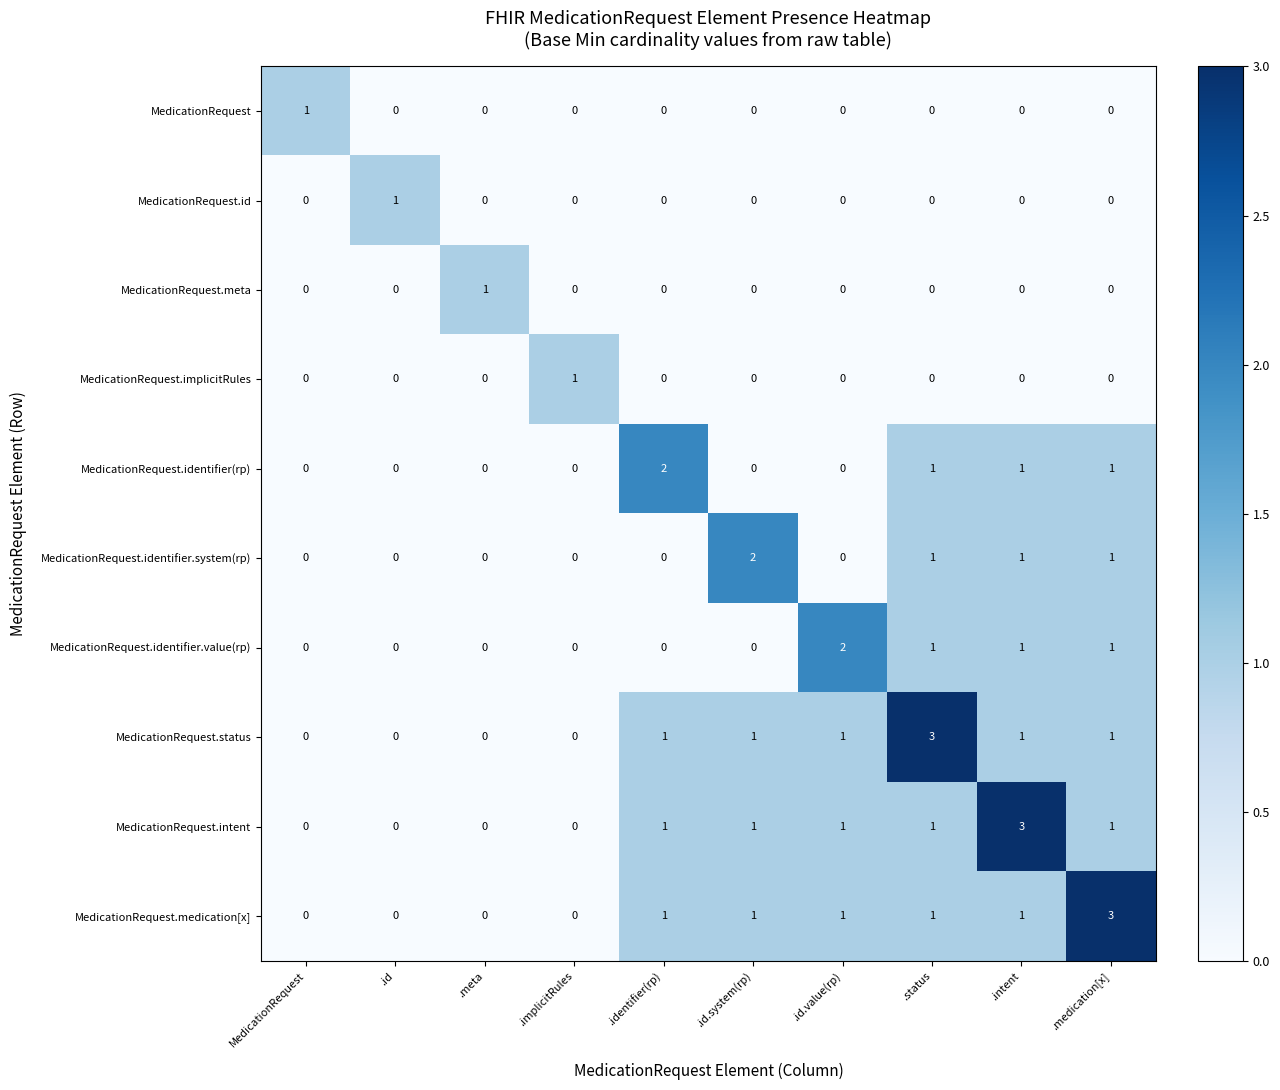

How many series are shown in this chart?

10